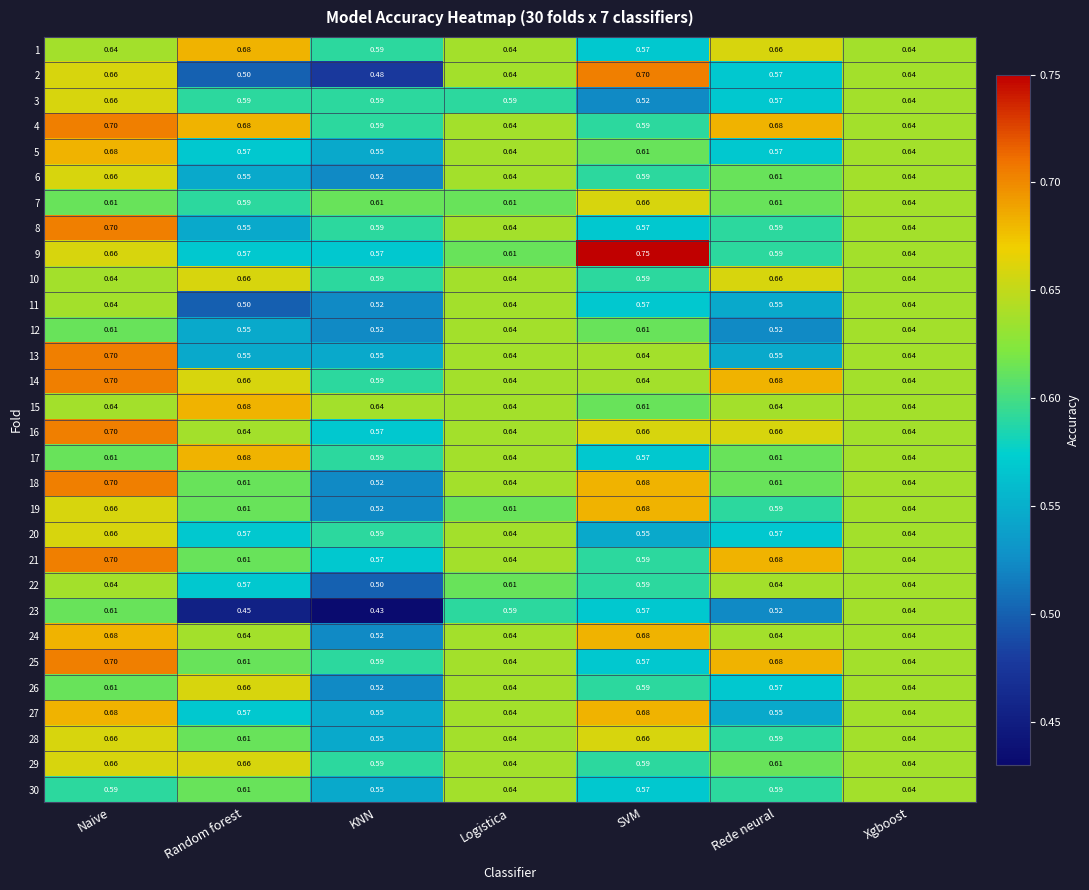

At which label is 14 closest to 0?

KNN